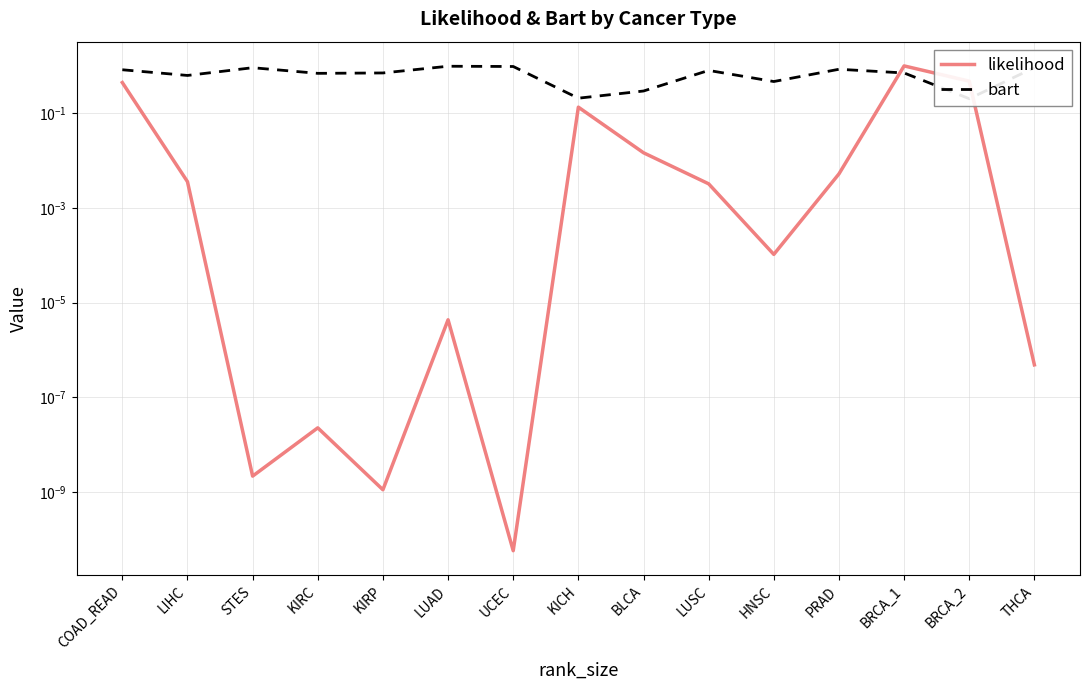

Which has a higher value, PRAD or BRCA_2?

BRCA_2